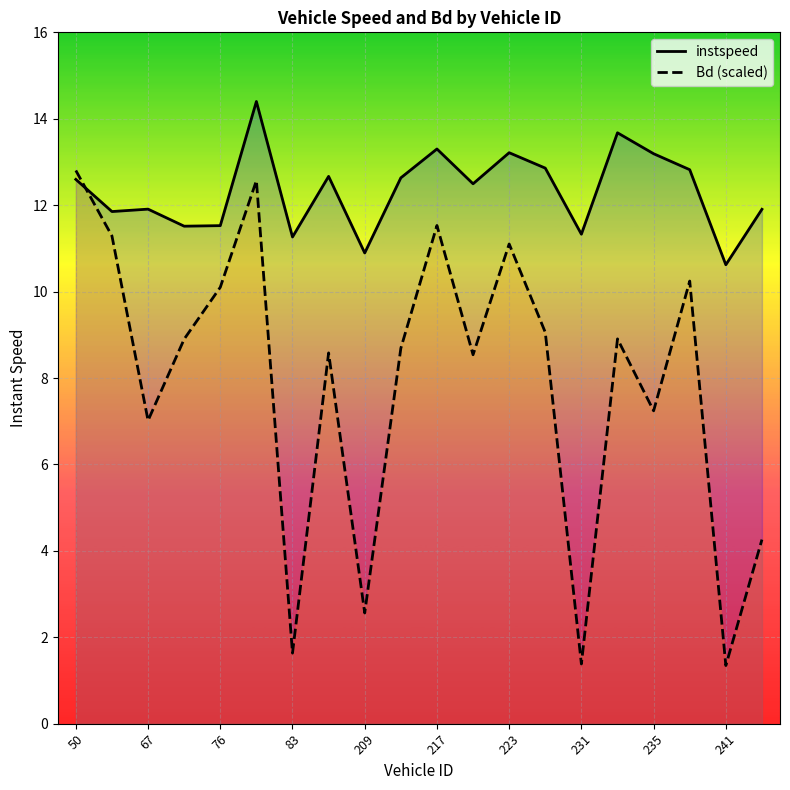

How many intersections are there between instspeed and Bd (scaled)?

1